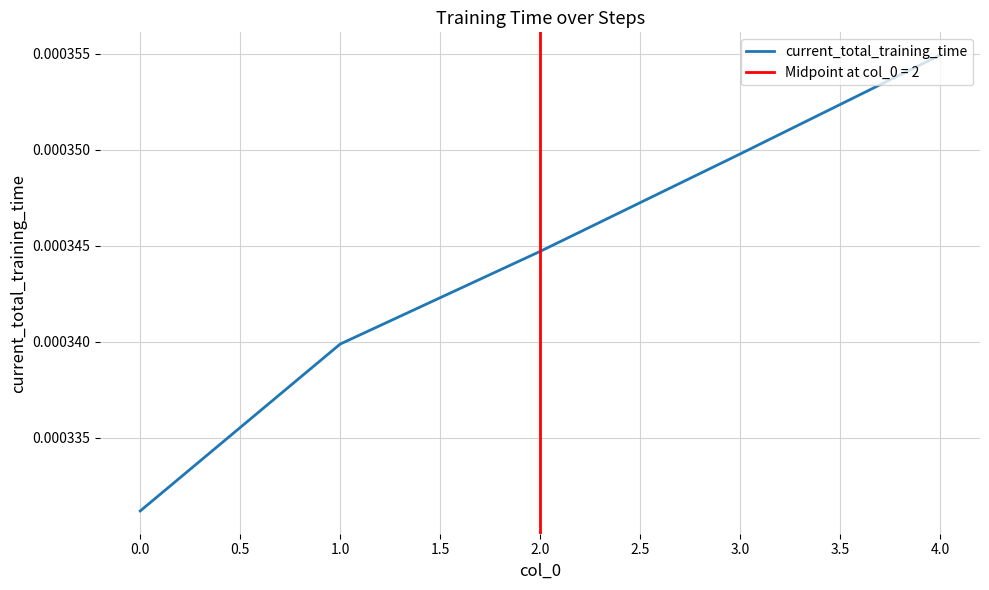

Which has a higher value, 1.0 or 4.0?

4.0